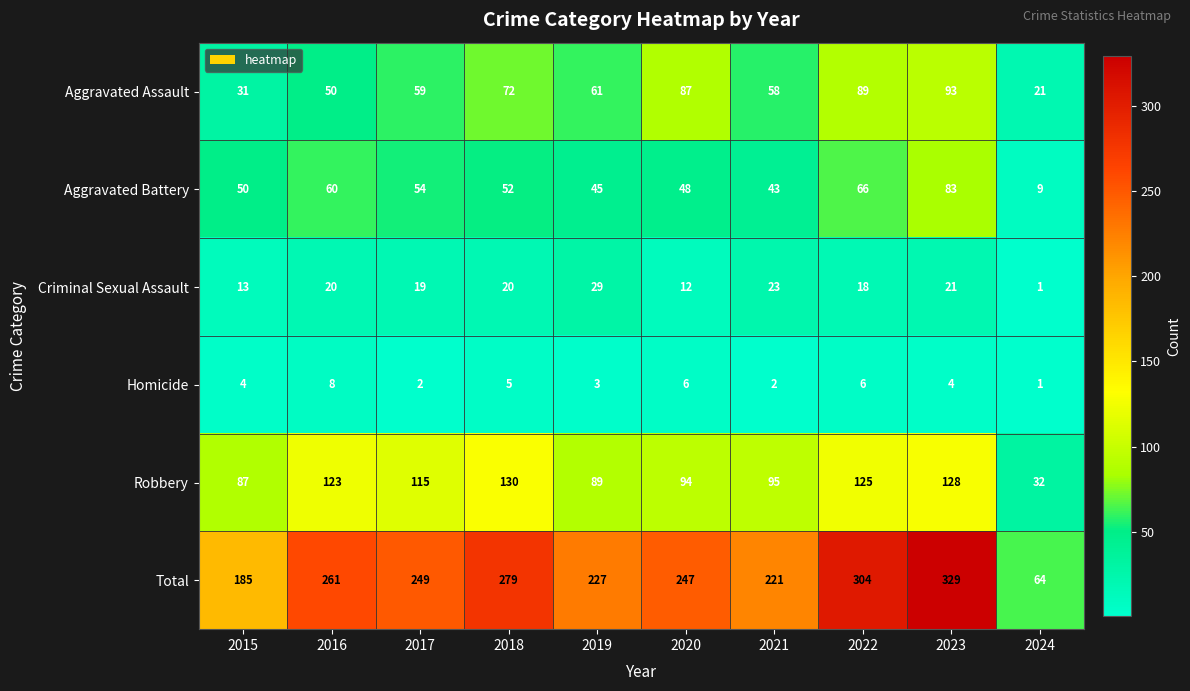

At how many categories does at least one series exceed 278?

3